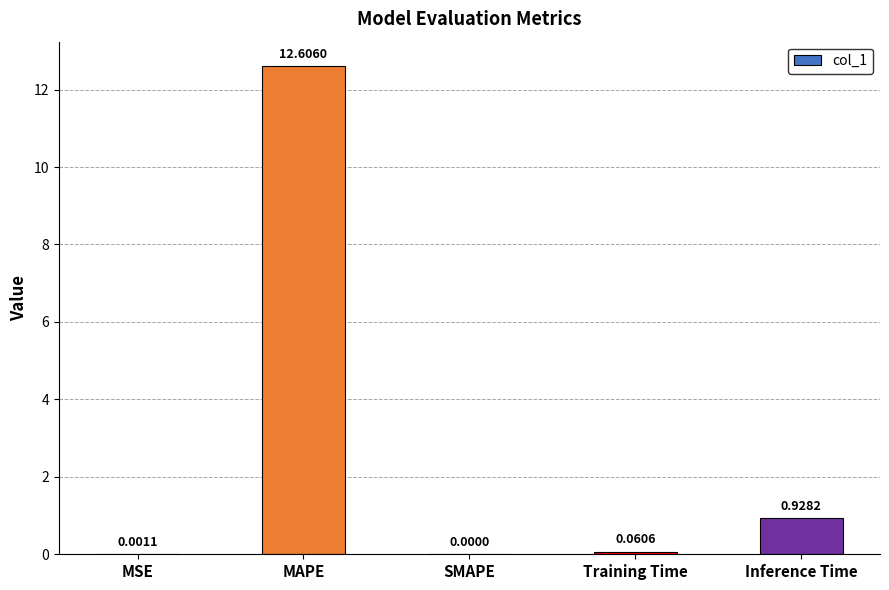

Are the bars horizontal?

No